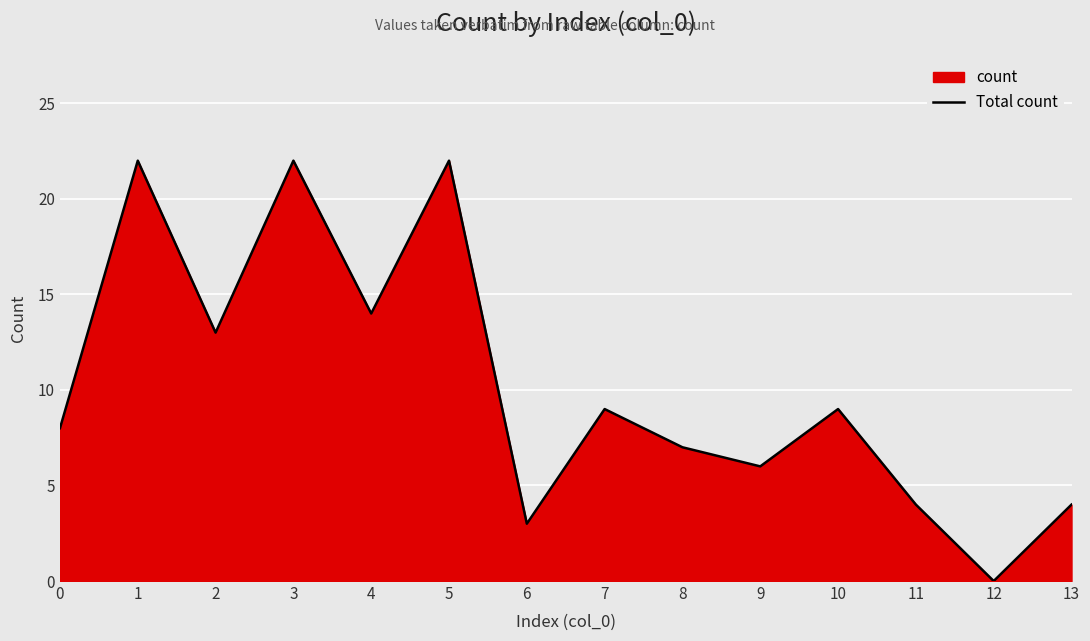

Where is the data nearest to the value 11?

2